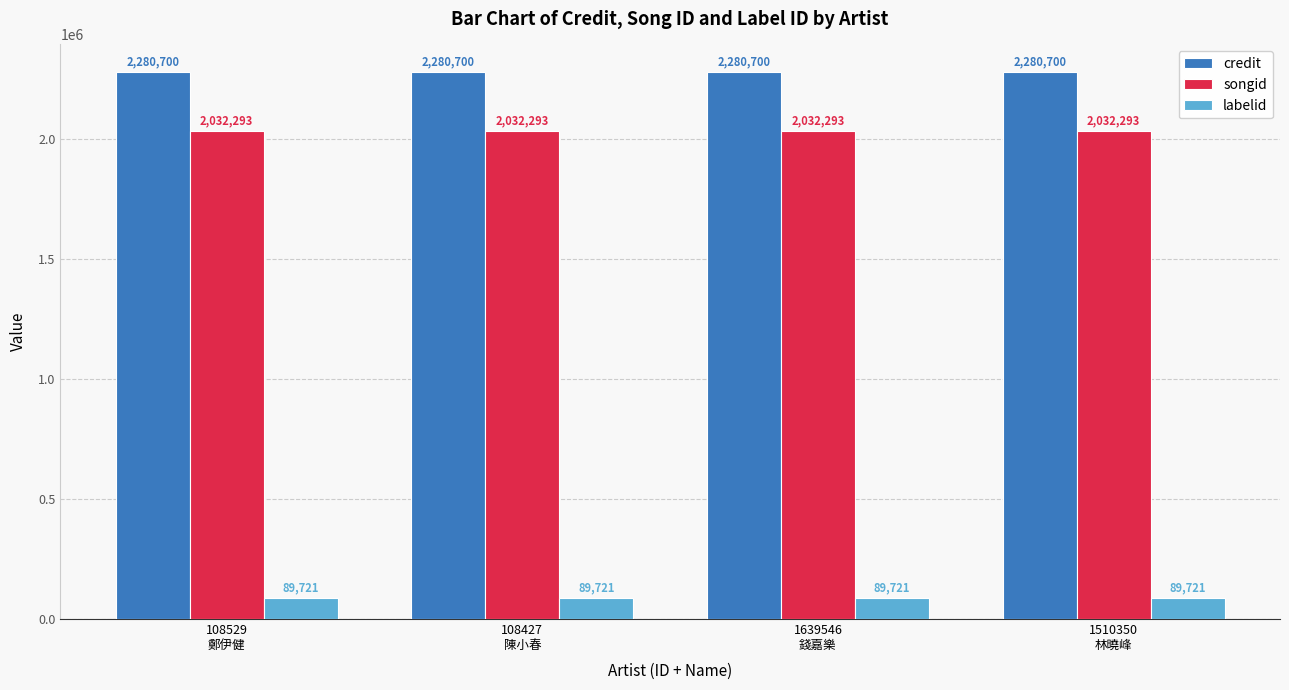

Reading right to left, what are all the values shown in this chart?

credit: 2280700	2280700	2280700	2280700
songid: 2032293	2032293	2032293	2032293
labelid: 89721	89721	89721	89721